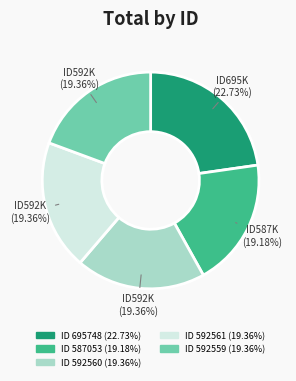

How many segments does this pie chart have?

5